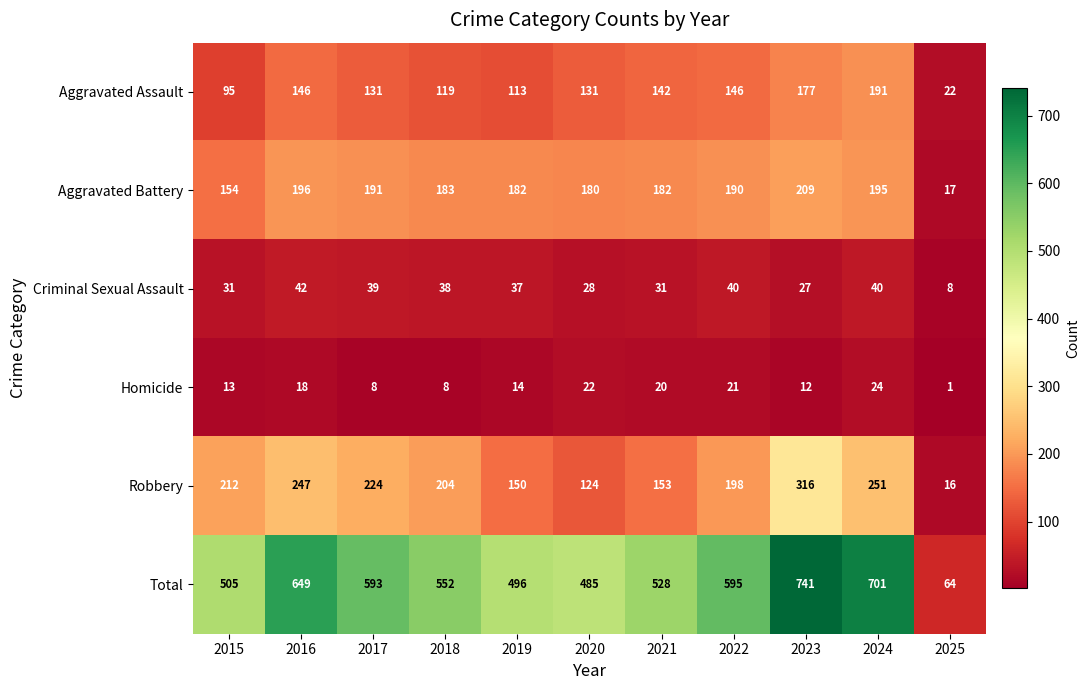

Which series has the largest range (max minus min)?

Total